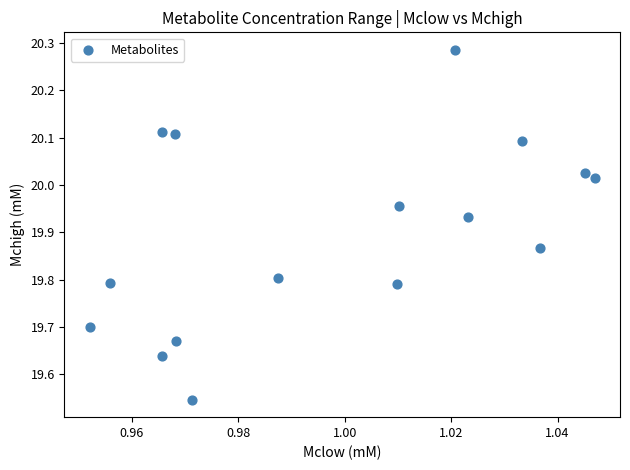

What is the range of Y values (max minus min)?

0.7